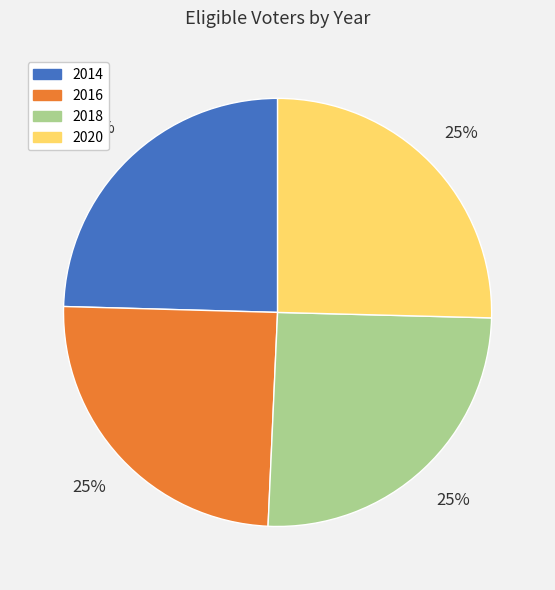

To the nearest percent, what portion does 2020 represent?

25%